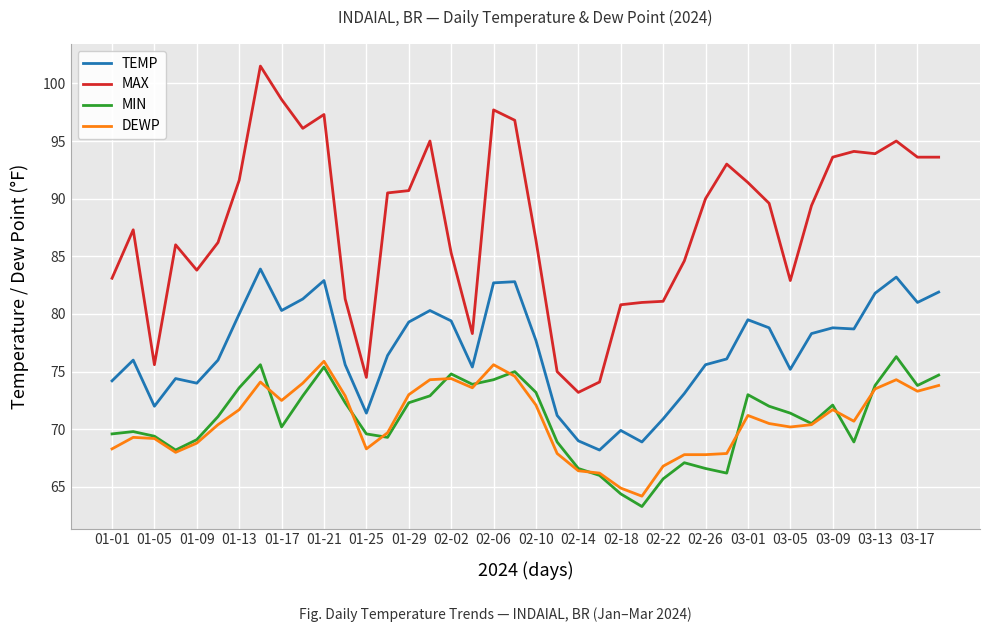

What is the maximum value shown in the chart?

101.5